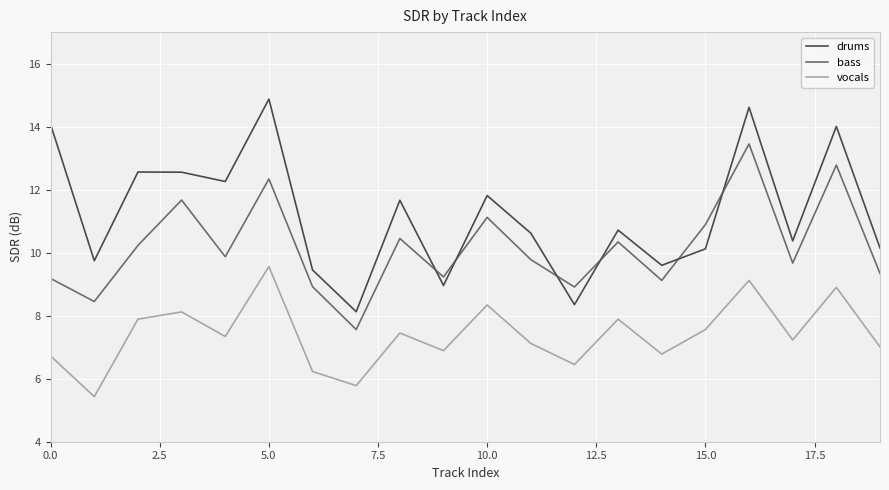

What is the smallest value displayed?

5.4